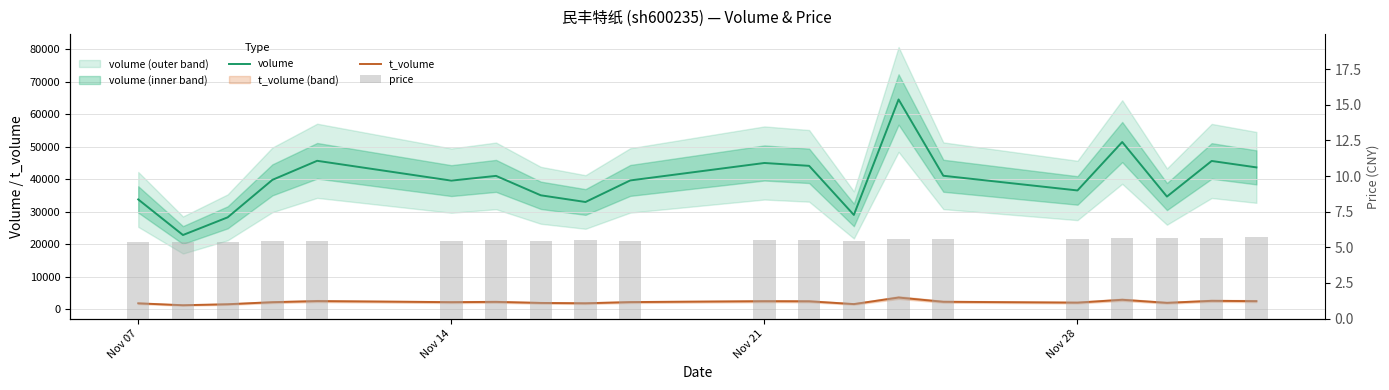

Which series has the largest total across all categories?

volume